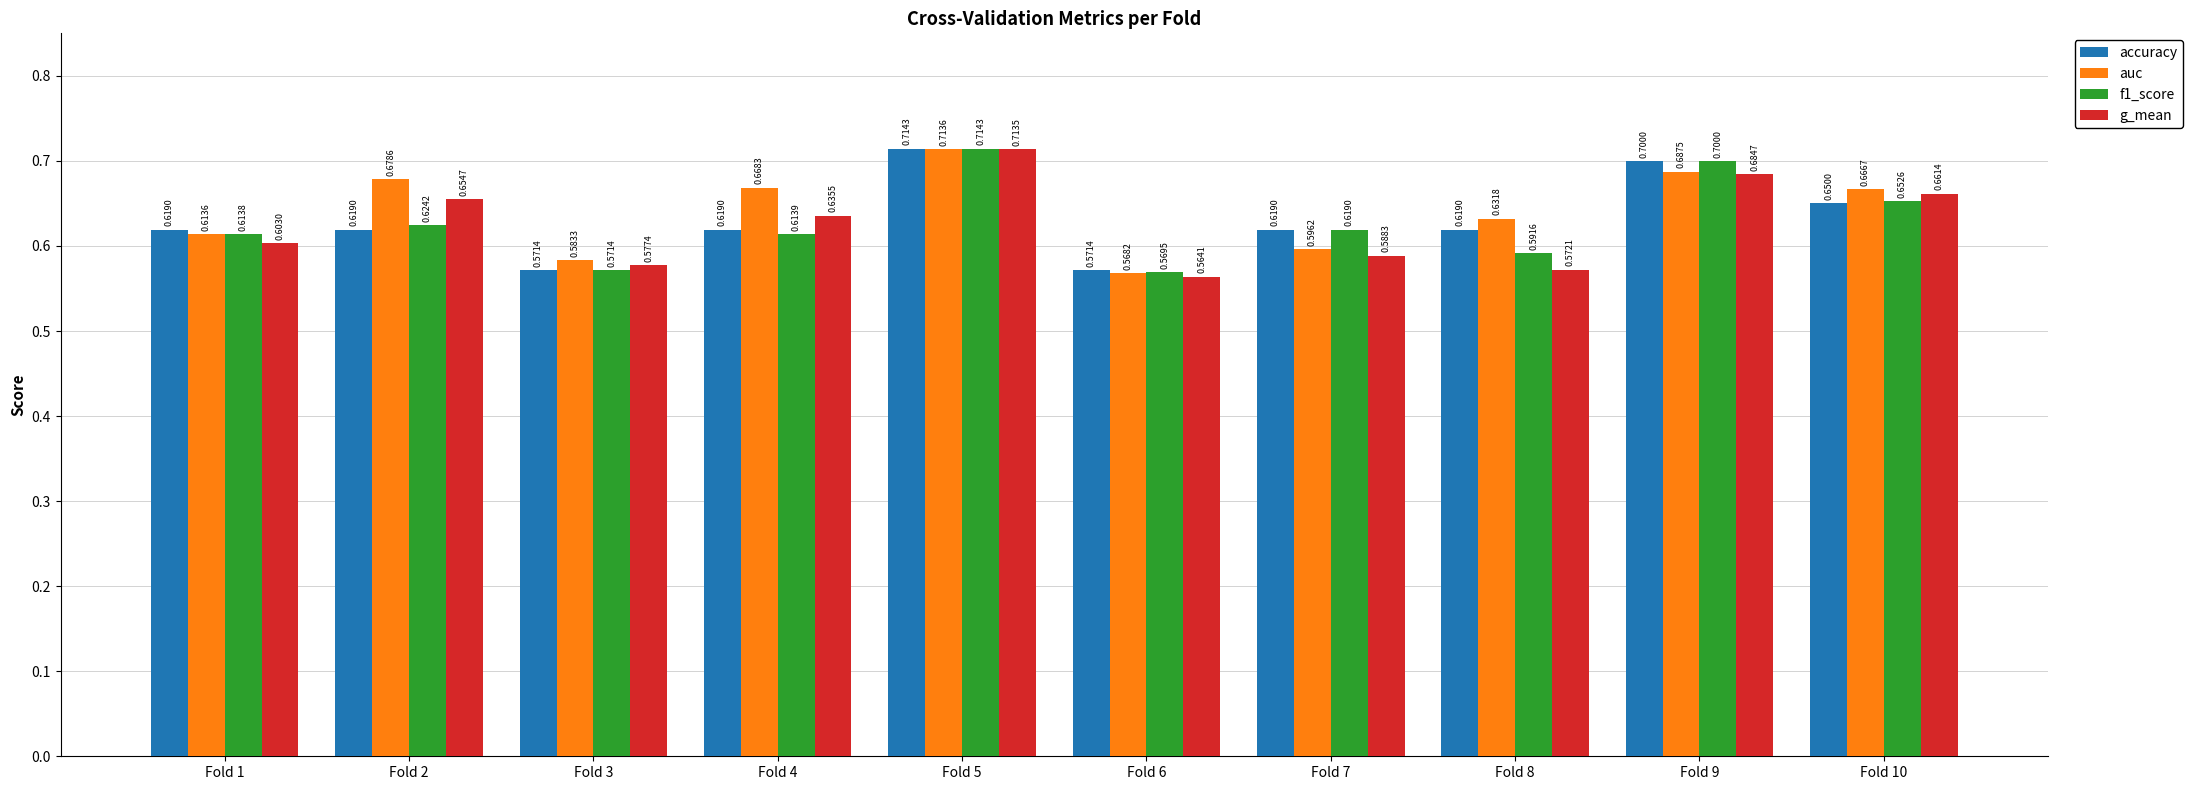

At how many categories does at least one series exceed 0?

10